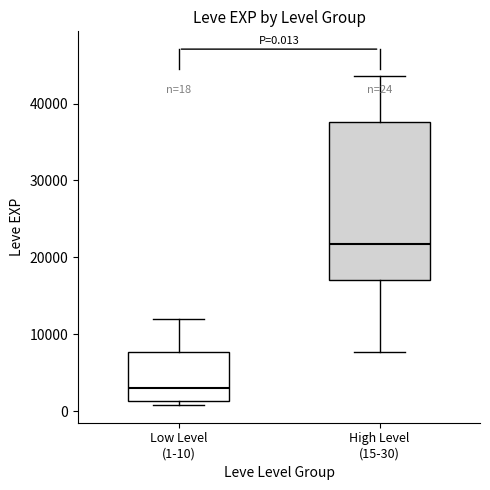

Which box's median line is the highest?

High Level (15-30)